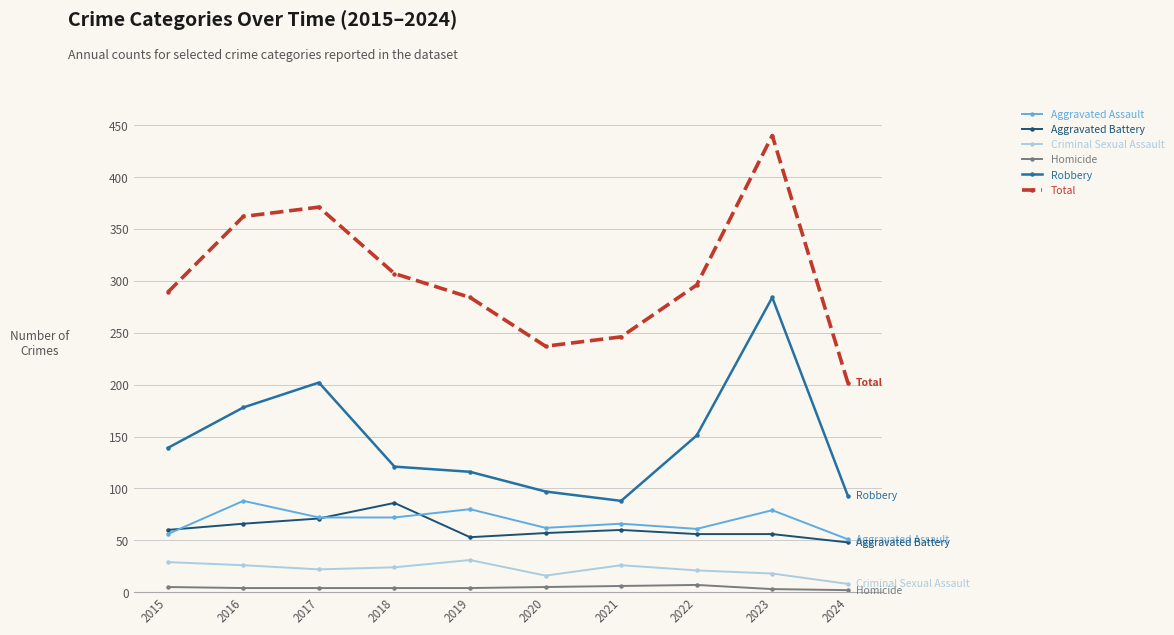

Between 2016 and 2023, which series saw the biggest shift?

Robbery